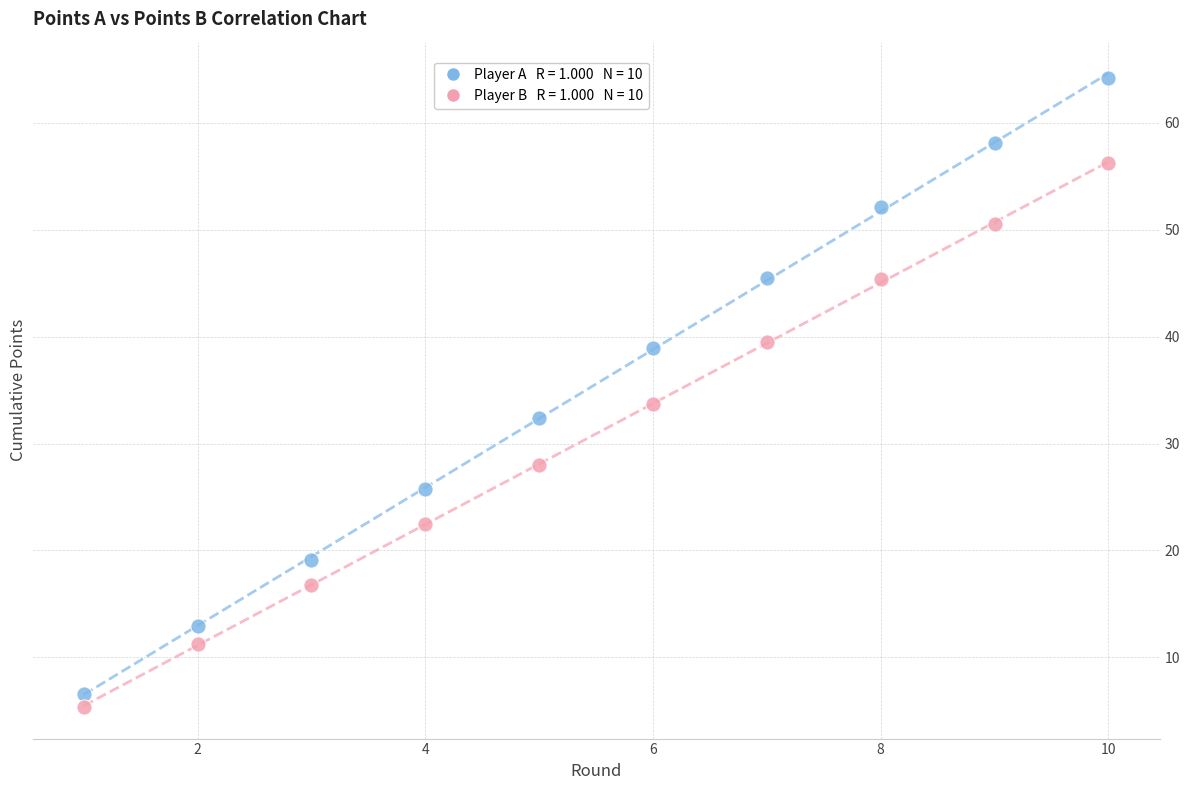

Across all data points, what is the range of Y values (max minus min)?

58.9